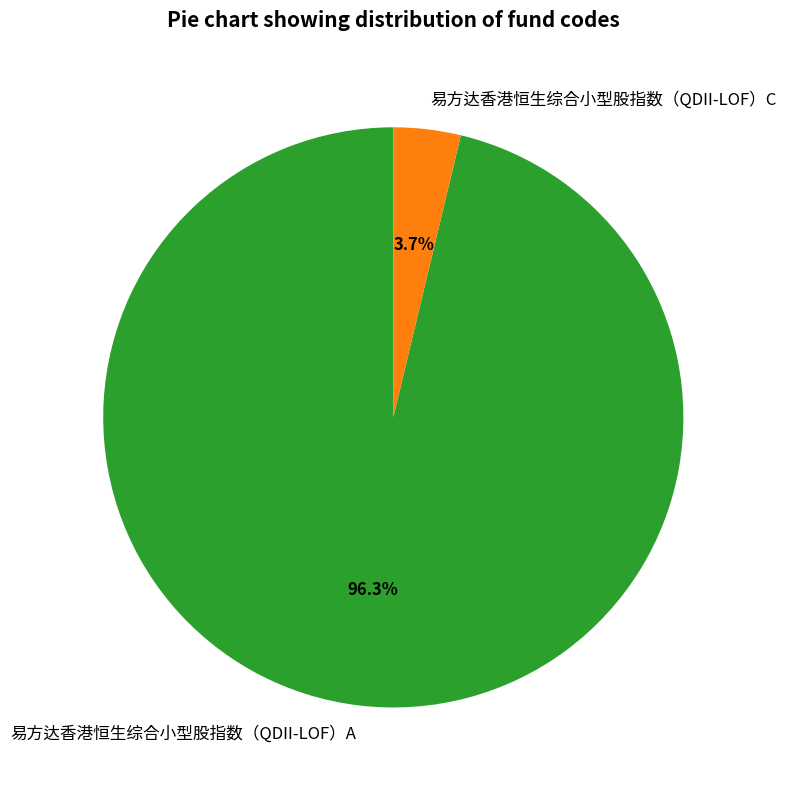

What percentage is the 易方达香港恒生综合小型股指数（QDII-LOF）C slice, to the nearest percent?

4%